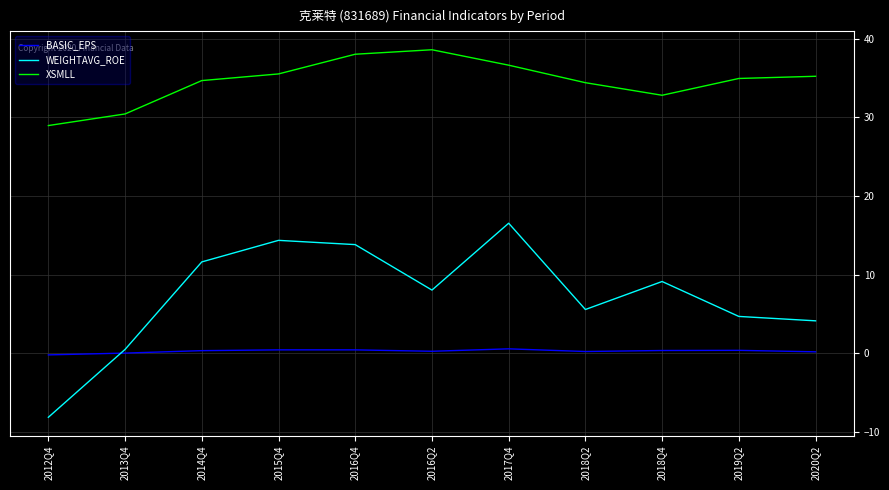

Which series has the largest range (max minus min)?

WEIGHTAVG_ROE